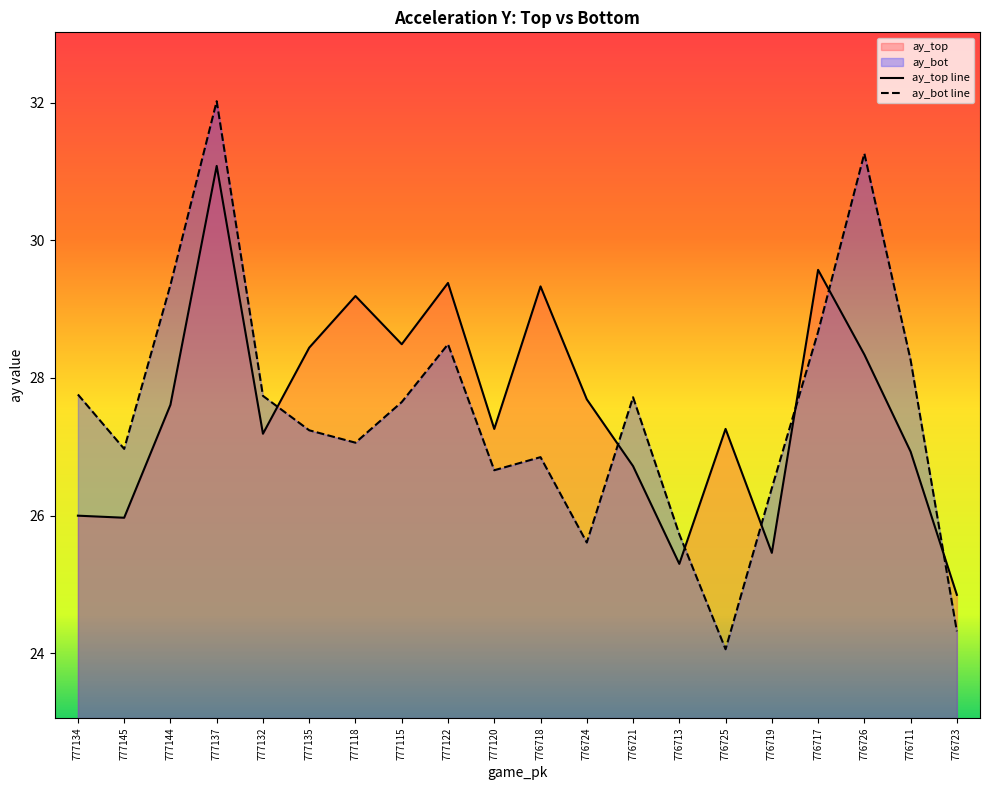

How many intersections are there between ay_top and ay_bot?

7